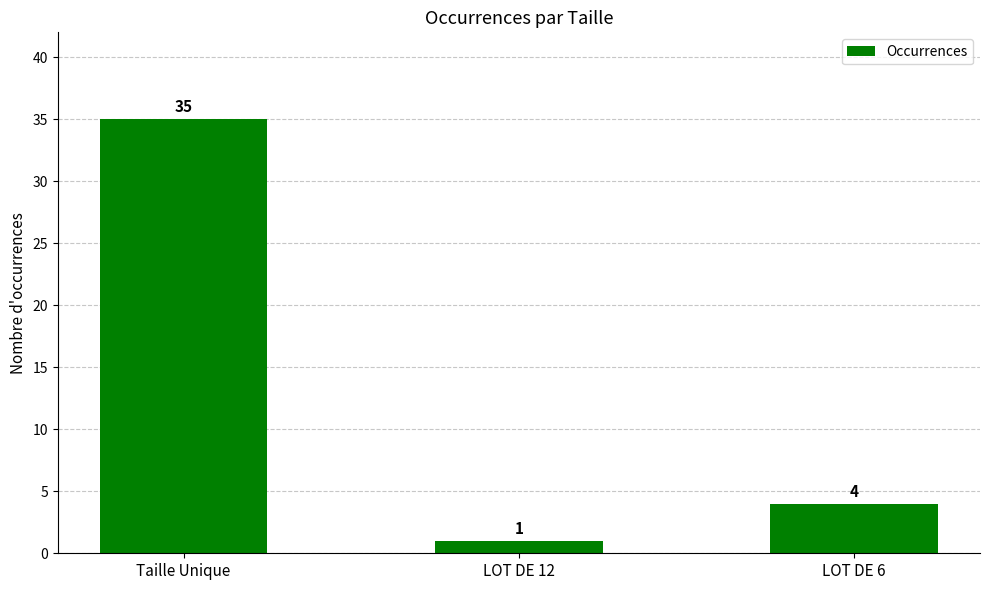

Between LOT DE 6 and Taille Unique, which is larger?

Taille Unique